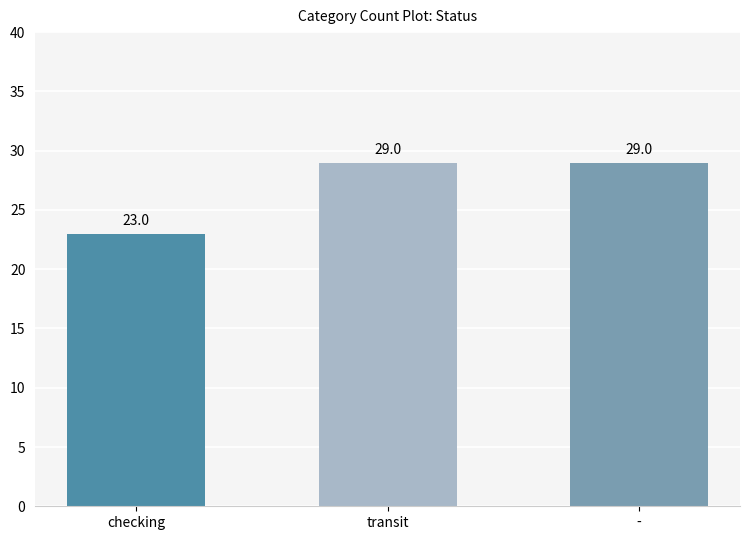

What is the greatest value displayed?

29